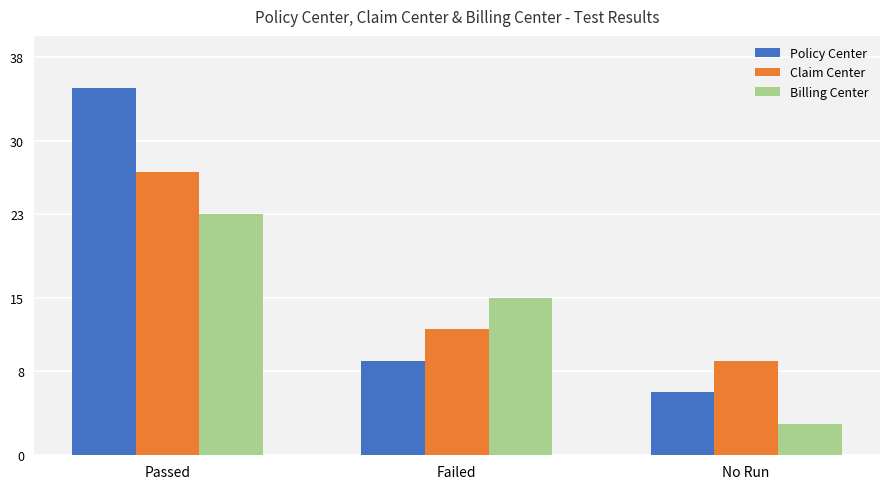

What is the difference between the highest and lowest values at No Run?

6